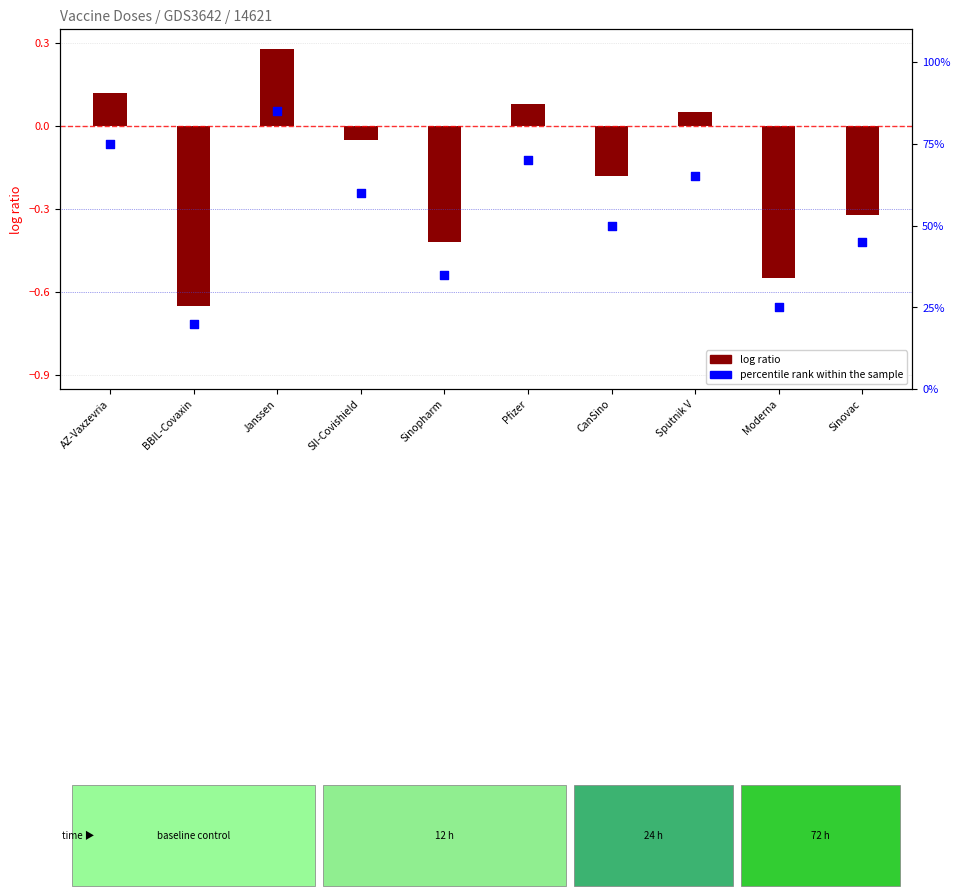

What is the change in value from Janssen to Sputnik V?

-20